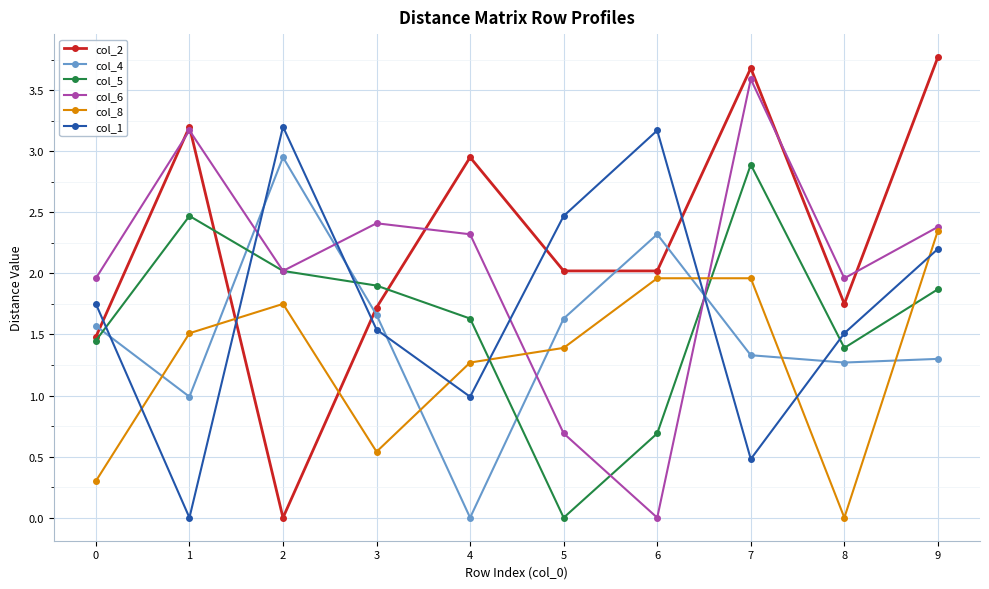

Between 3 and 6, which series saw the biggest shift?

col_6